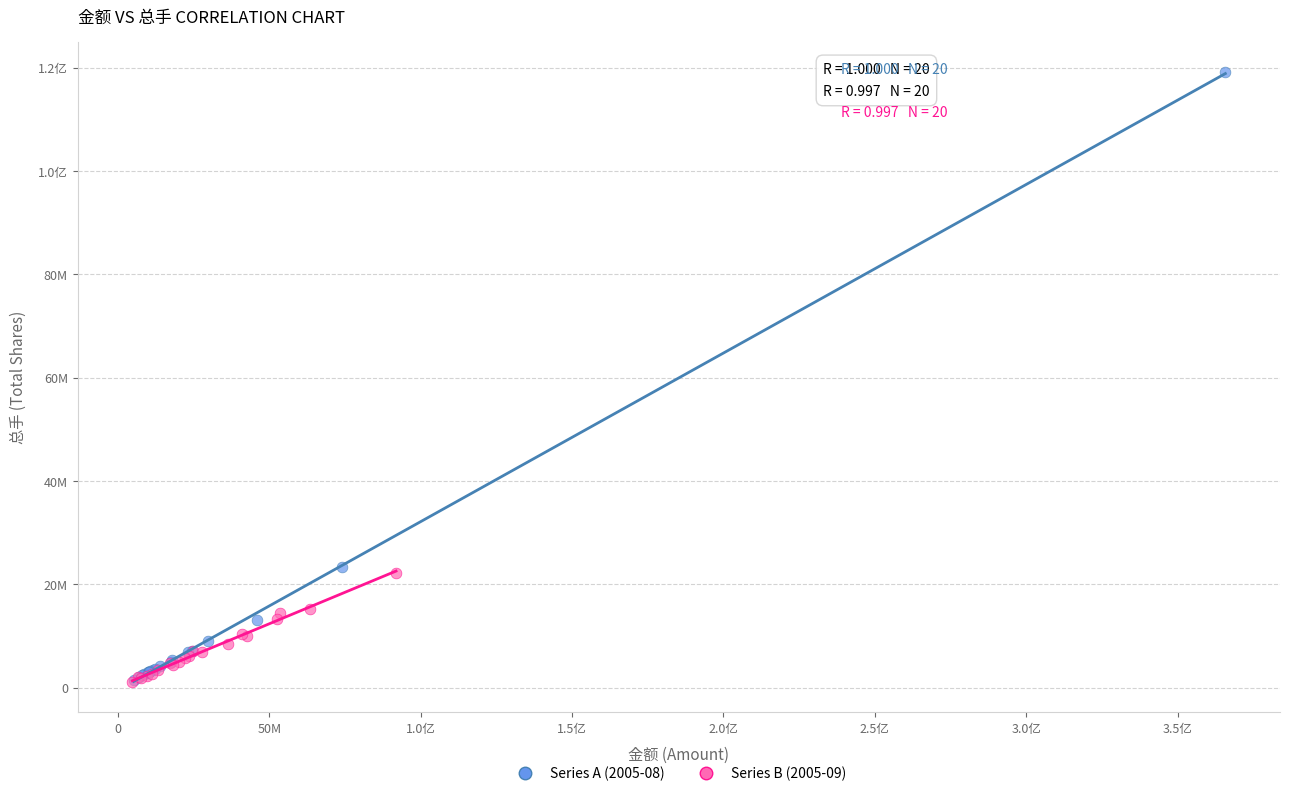

What are all the series names shown in the legend?

Series A (2005-08), Series B (2005-09)